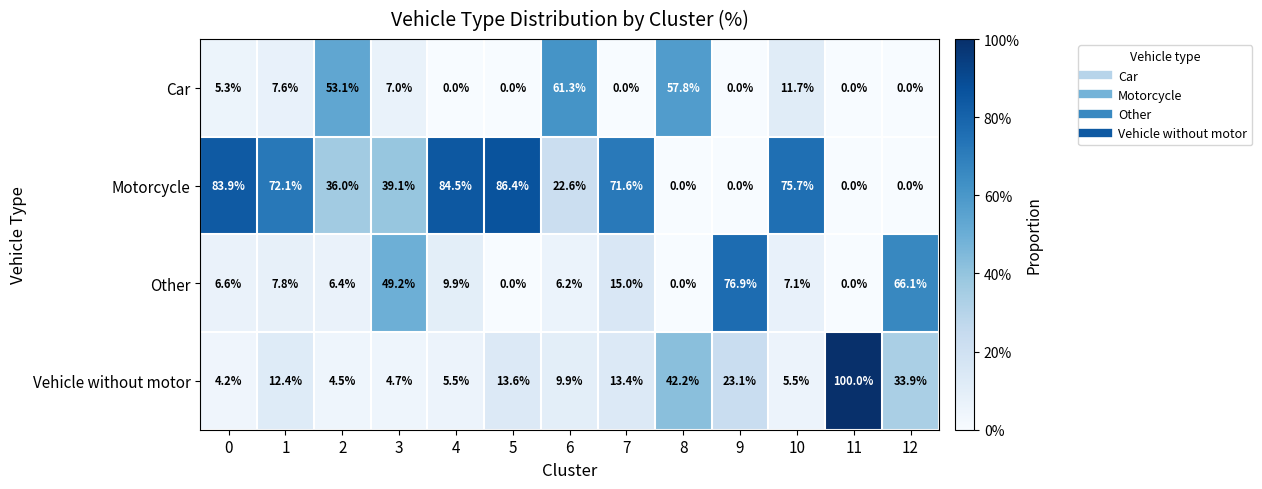

What is the difference between the second highest and second lowest values in the Car series?

57.8